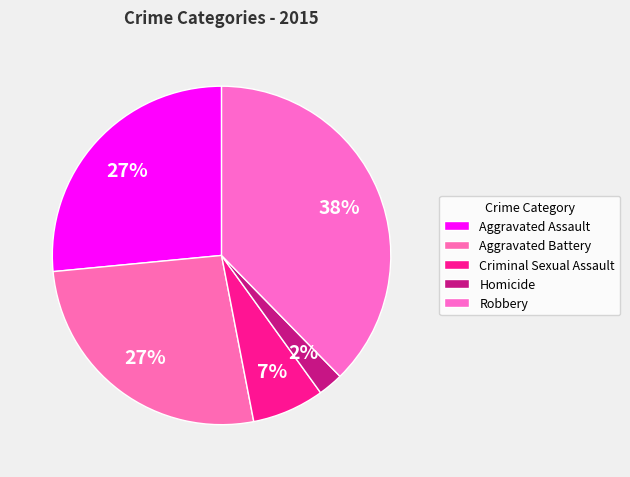

To the nearest percent, what portion does Robbery represent?

38%